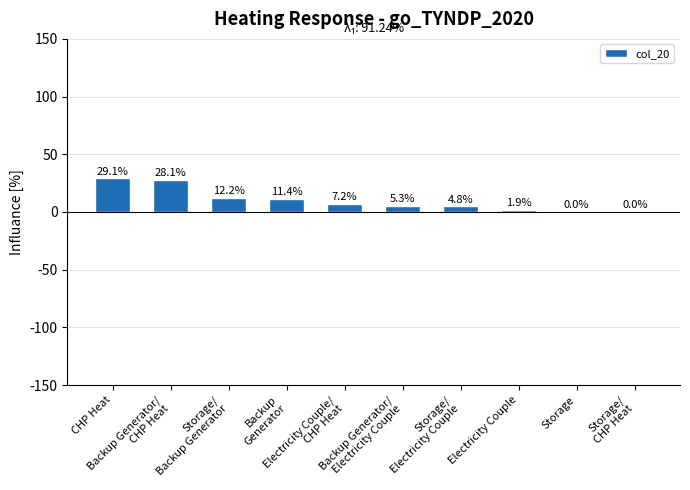

True or false: the data shows 5.3 at Backup Generator/
Electricity Couple.

True